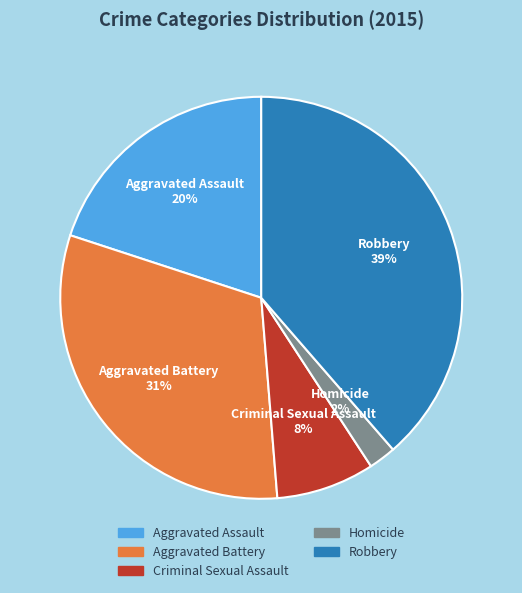

What percentage is the Robbery slice, to the nearest percent?

39%